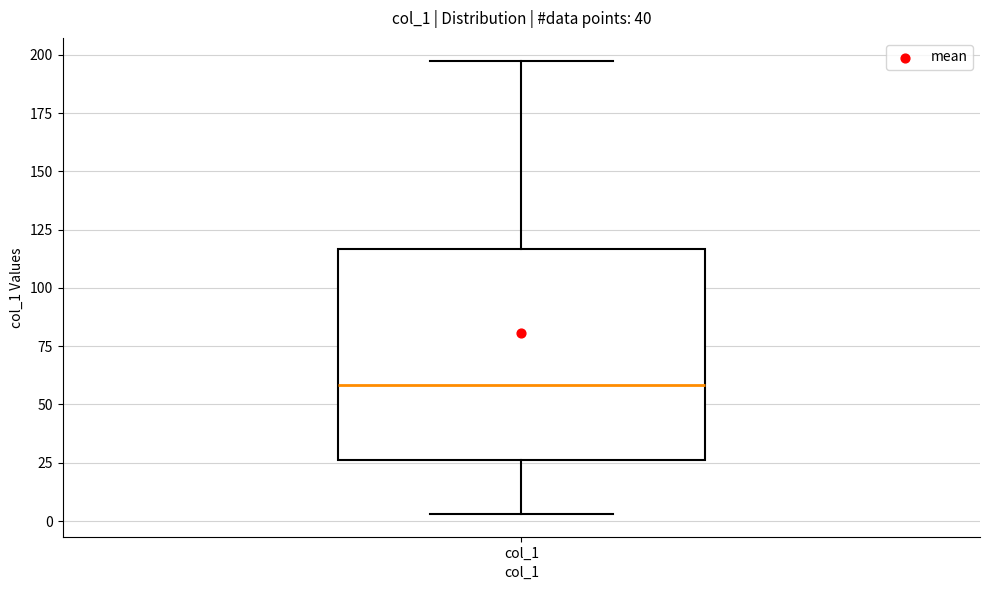

Read this box plot against the y-axis: the position of the median line, the range covered by the box, and the ends of both whiskers. The values are not printed on the chart, so give them approximately, as read against the axis.

median 60, box 25 to 115, whiskers 5 to 195